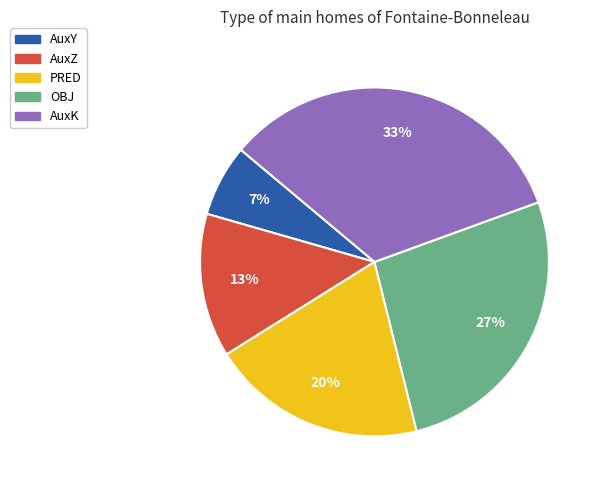

To the nearest percent, what is the average slice percentage?

20%